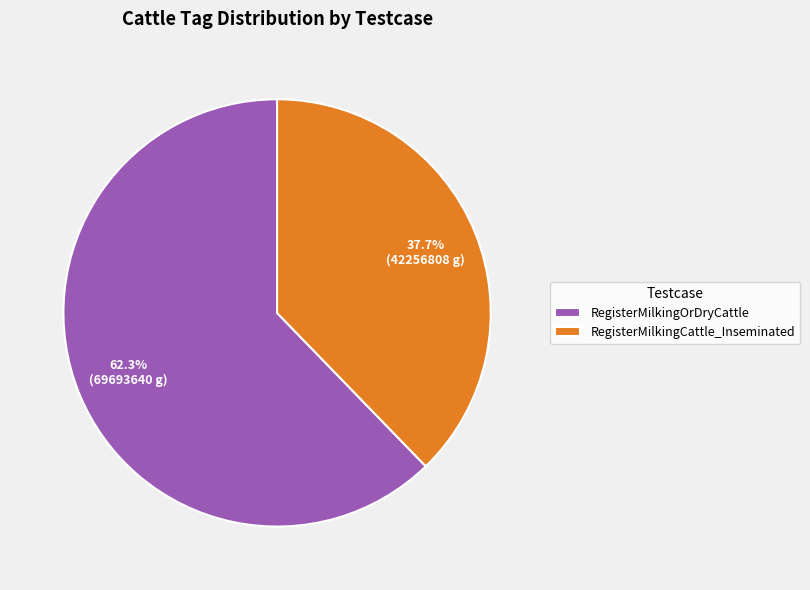

Is it true that RegisterMilkingOrDryCattle is 62% of the pie?

True